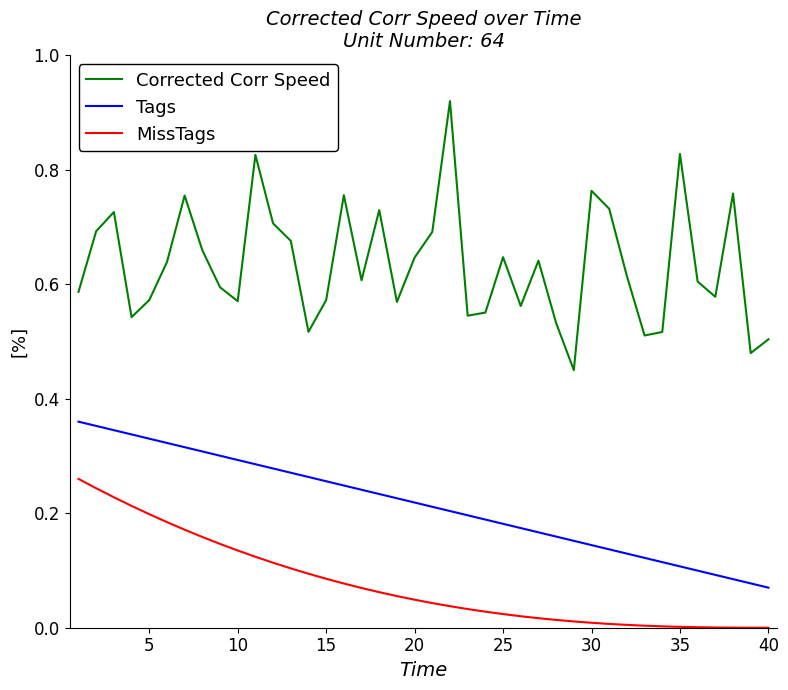

Which series has the widest spread of values?

Corrected Corr Speed